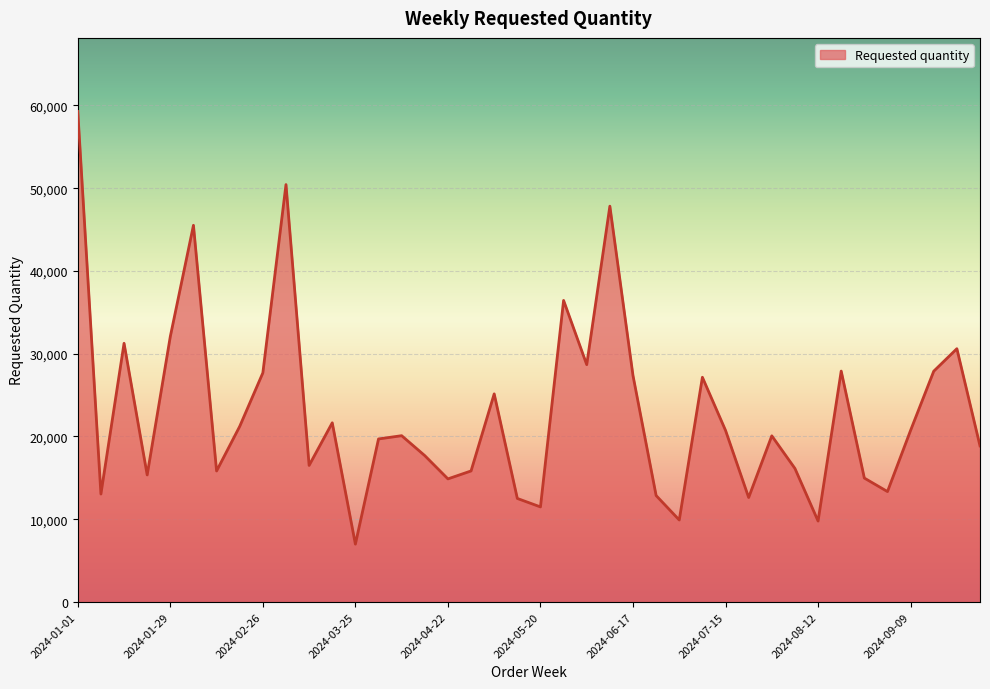

What is the difference between the maximum and minimum values?

52278